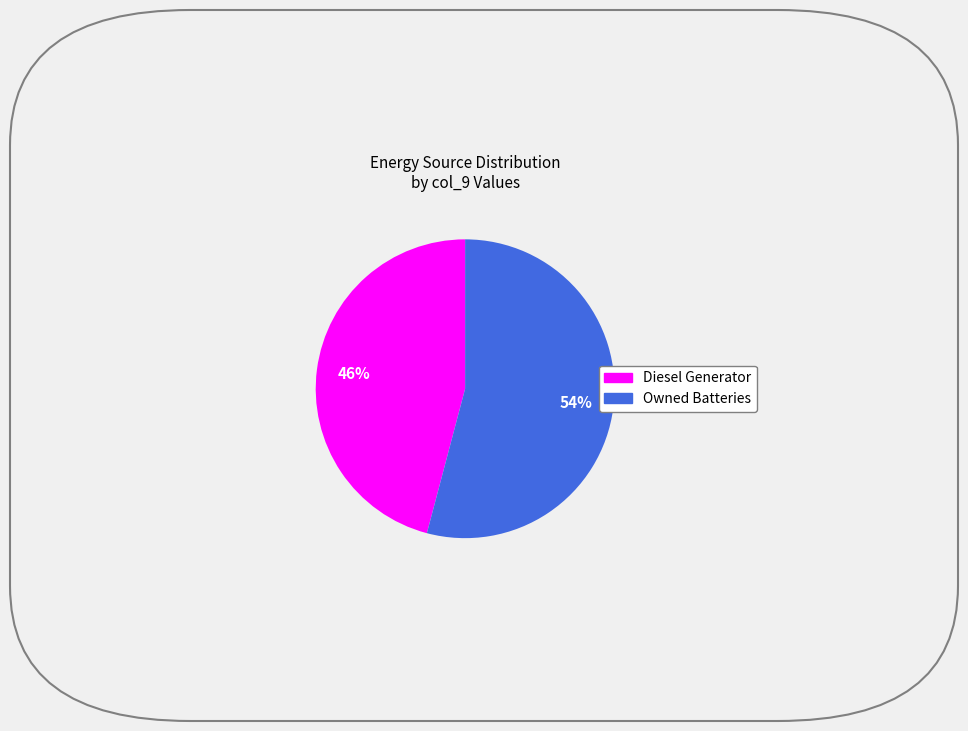

To the nearest percent, what portion does Diesel Generator represent?

46%